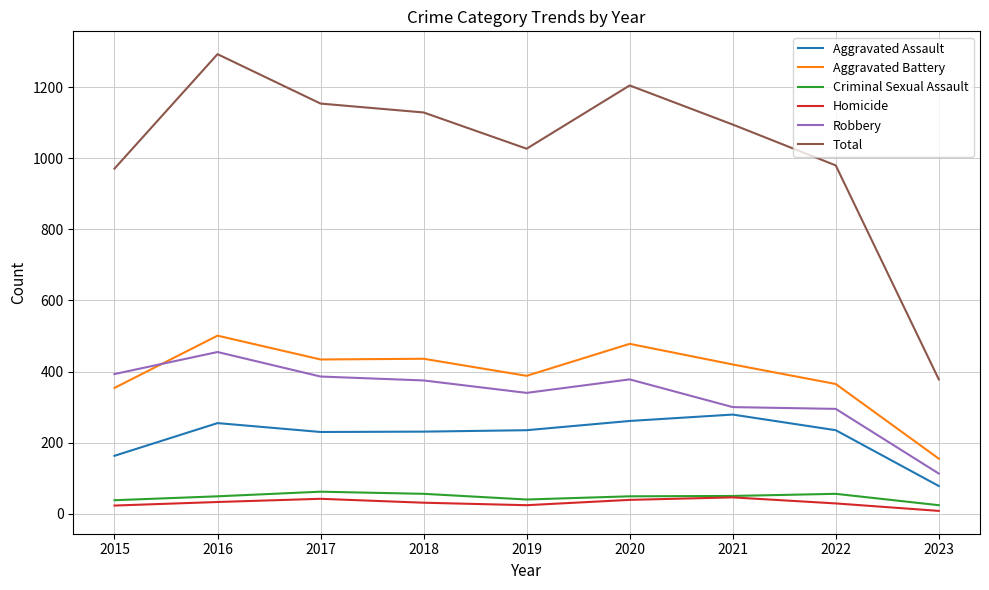

What are all the series names shown in the legend?

Aggravated Assault, Aggravated Battery, Criminal Sexual Assault, Homicide, Robbery, Total